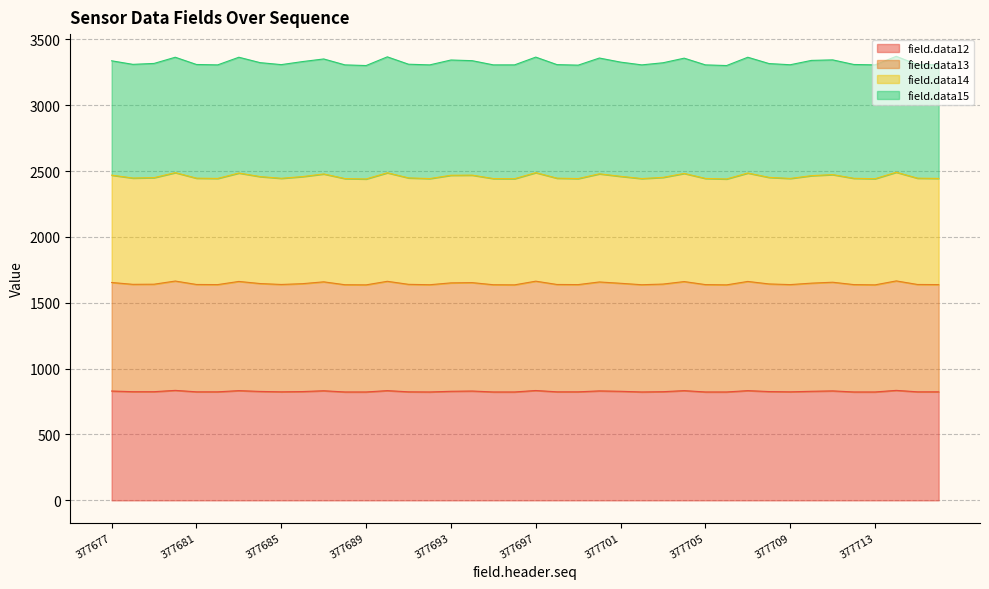

True or false: field.data13 and field.data14 cross at least once.

False